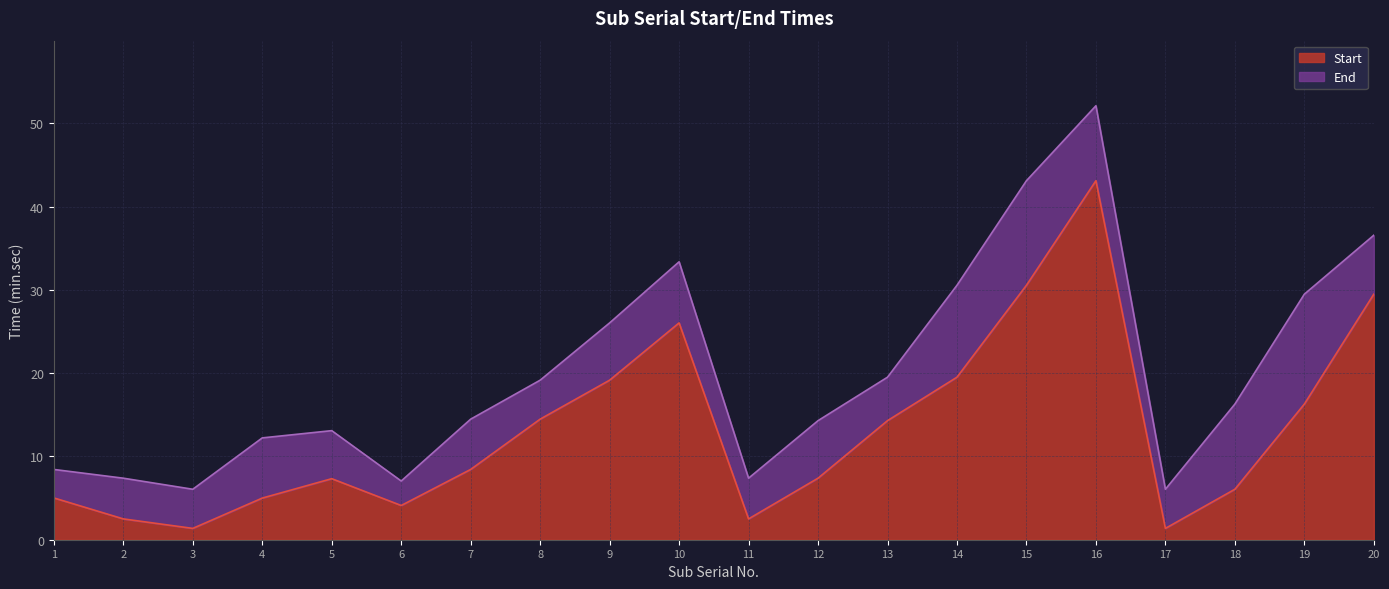

Reading right to left, what are all the values shown in this chart?

Start: 29.5	16.3	6.1	1.4	43.1	30.6	19.5	14.3	7.4	2.5	26.0	19.2	14.5	8.4	4.1	7.3	5.0	1.4	2.5	5.0
End: 36.6	29.5	16.3	6.1	52.1	43.1	30.6	19.5	14.3	7.4	33.4	26.0	19.2	14.5	7.0	13.1	12.2	6.1	7.4	8.4